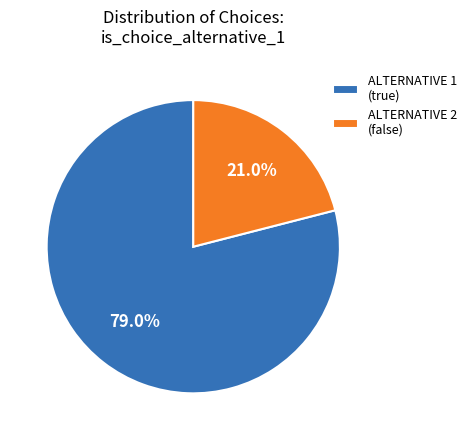

Count the number of slices in the pie.

2